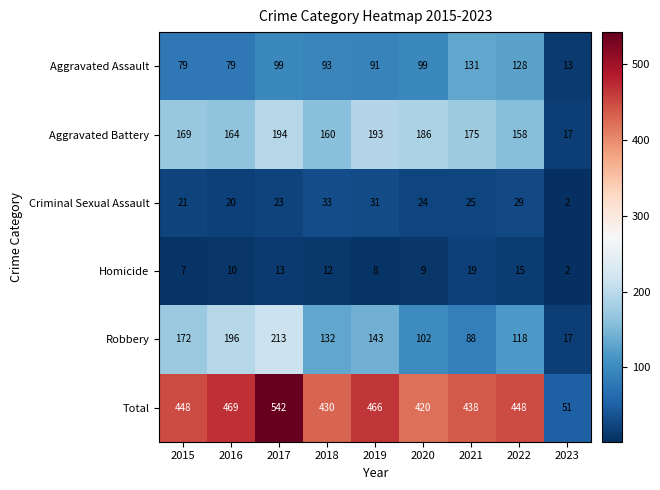

What is the minimum value for Robbery?

17